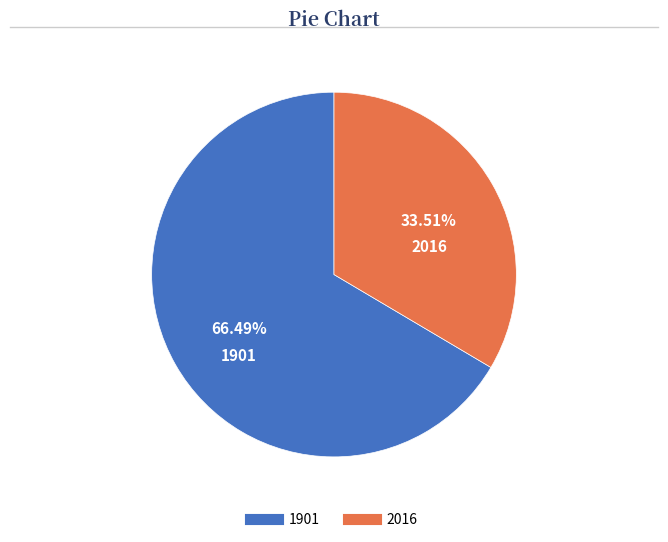

How many segments does this pie chart have?

2